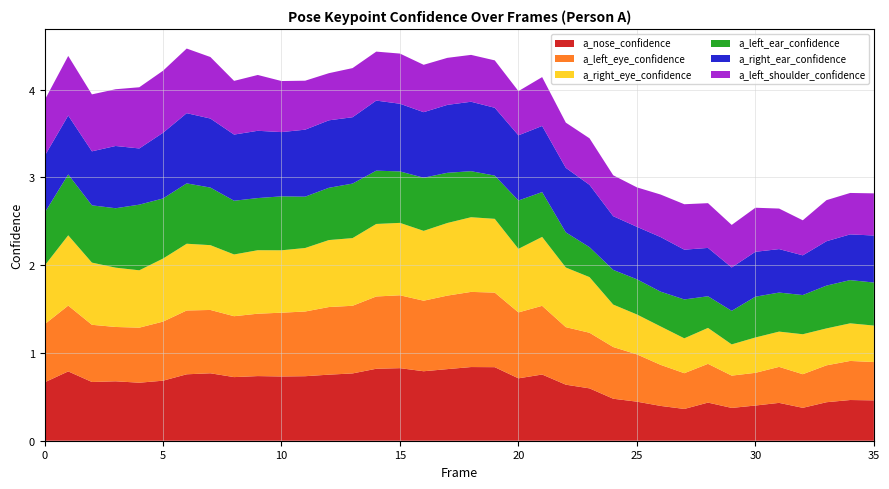

Is the value of a_left_eye_confidence at 29 greater than the value of a_right_ear_confidence at 5?

No